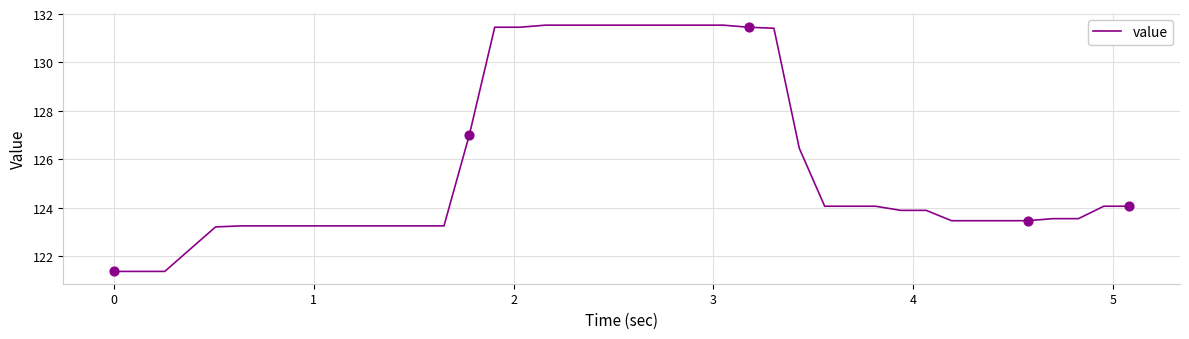

What is the minimum value shown in the chart?

121.4